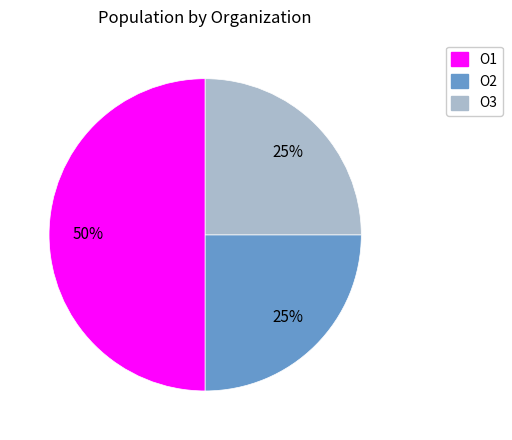

Between O1 and O2, which is larger?

O1